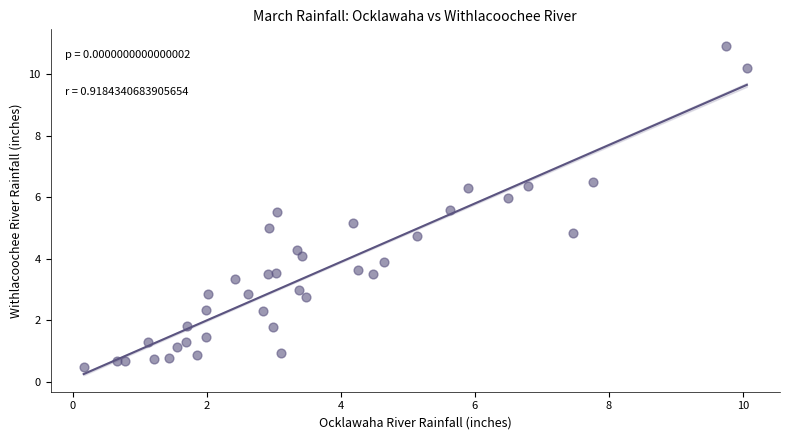

What is the range of X values (max minus min)?

9.9